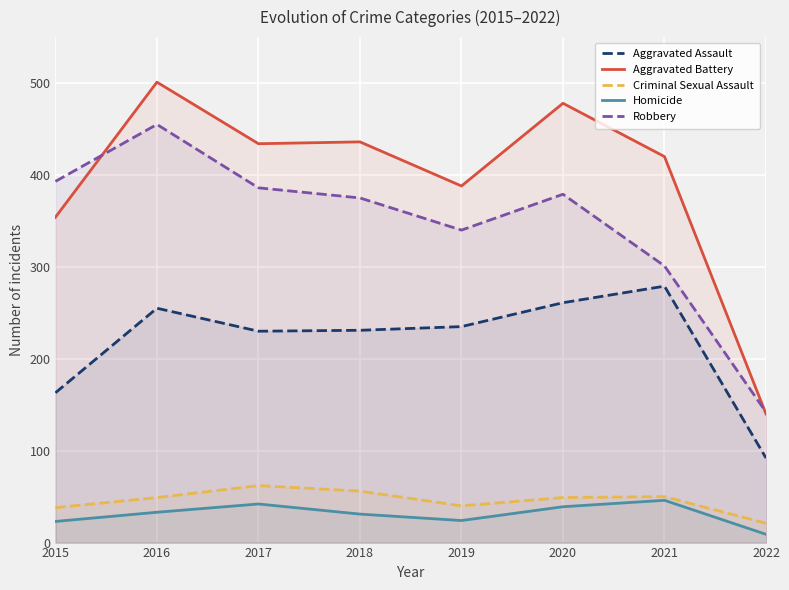

At how many categories does at least one series exceed 73?

8